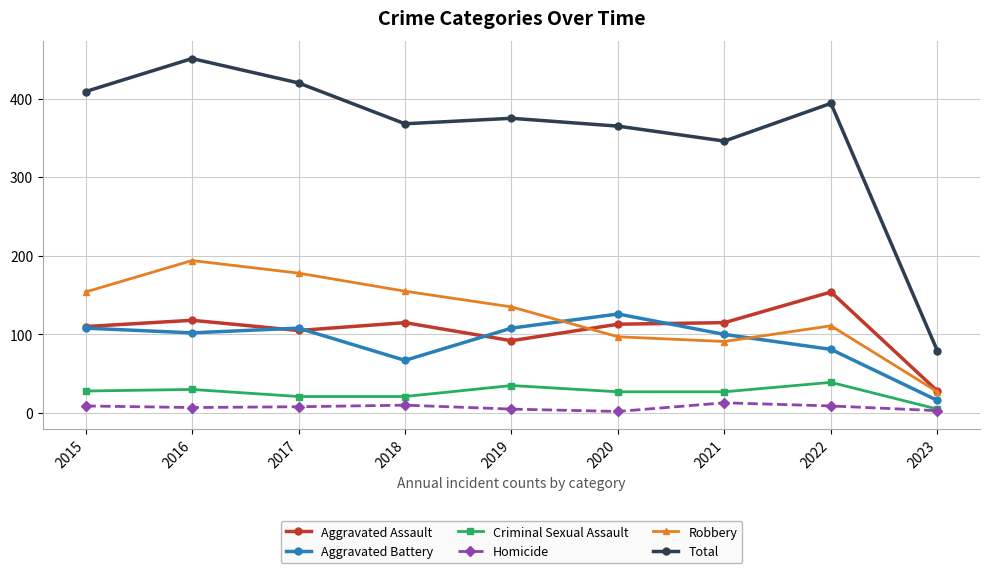

True or false: Aggravated Battery has more than 0 interior local peaks.

True